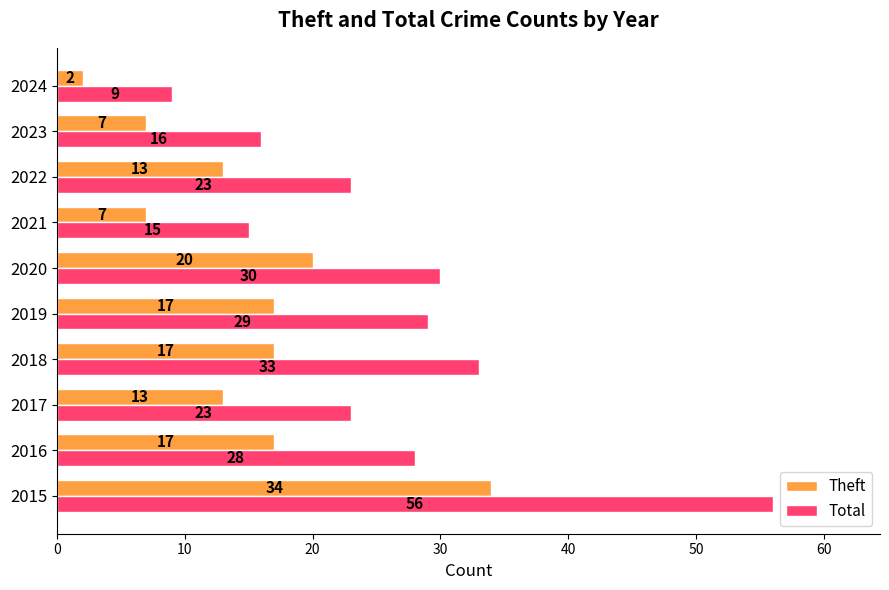

Which series has the largest range (max minus min)?

Total